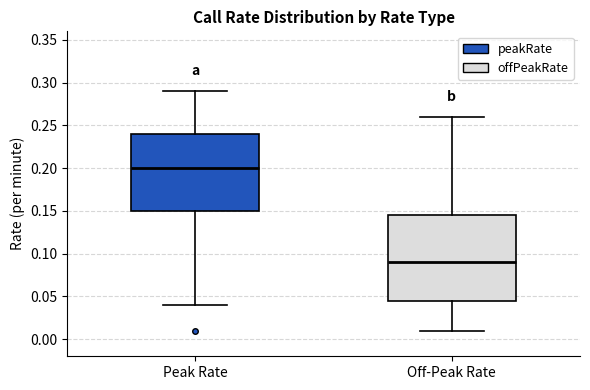

Reading left to right, read every box against the y-axis: the position of its median line, the range the box covers, and the ends of its whiskers. The values are not printed on the chart, so give them approximately, as read against the axis.

Peak Rate: median 0.200, box 0.150 to 0.240, whiskers 0.040 to 0.290
Off-Peak Rate: median 0.090, box 0.045 to 0.145, whiskers 0.010 to 0.260